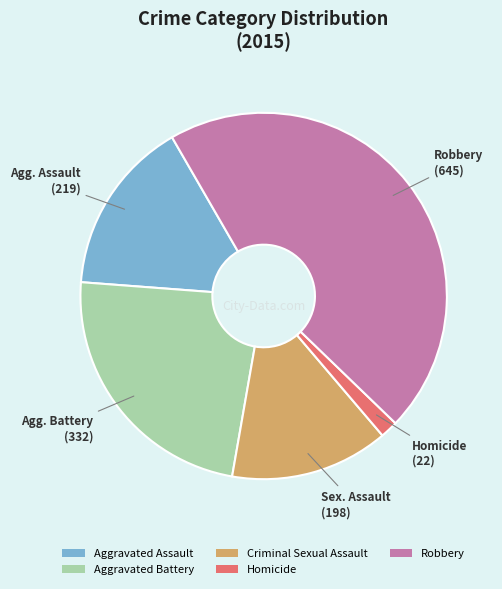

Does Criminal Sexual Assault represent more than half of the total?

No